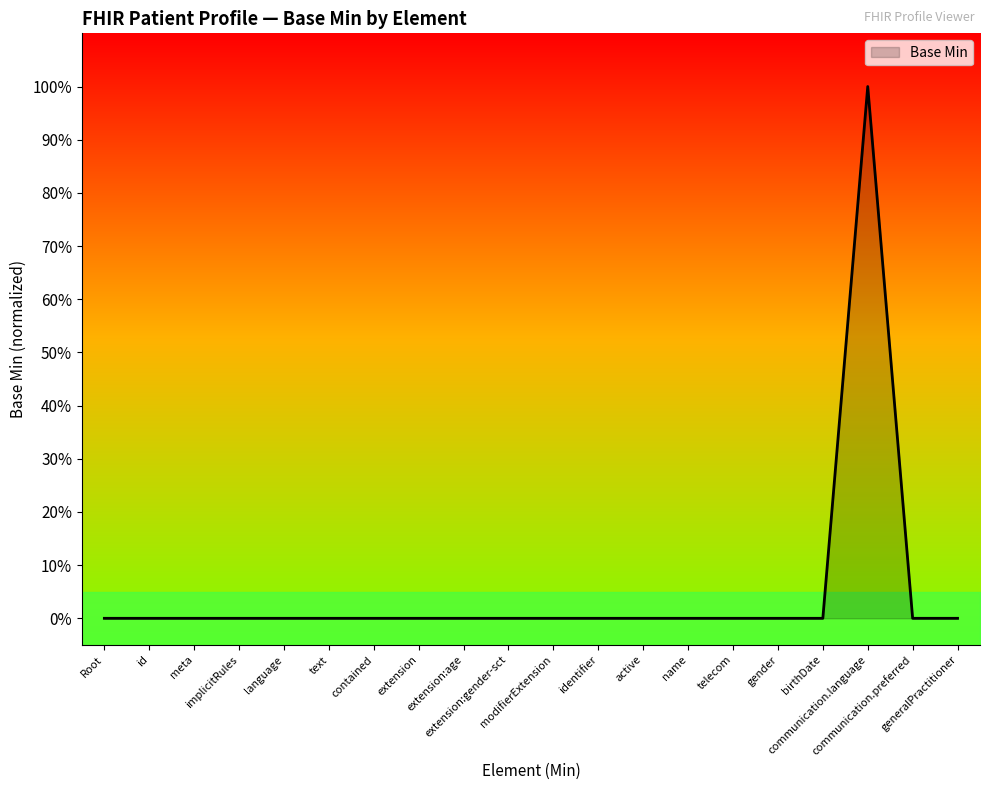

The value at id is -1. True or false?

False